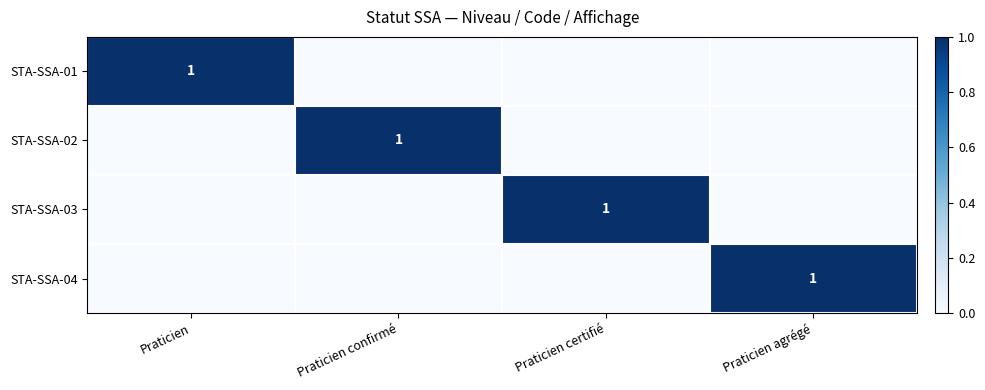

Between Praticien confirmé and Praticien certifié, which is larger?

Praticien confirmé